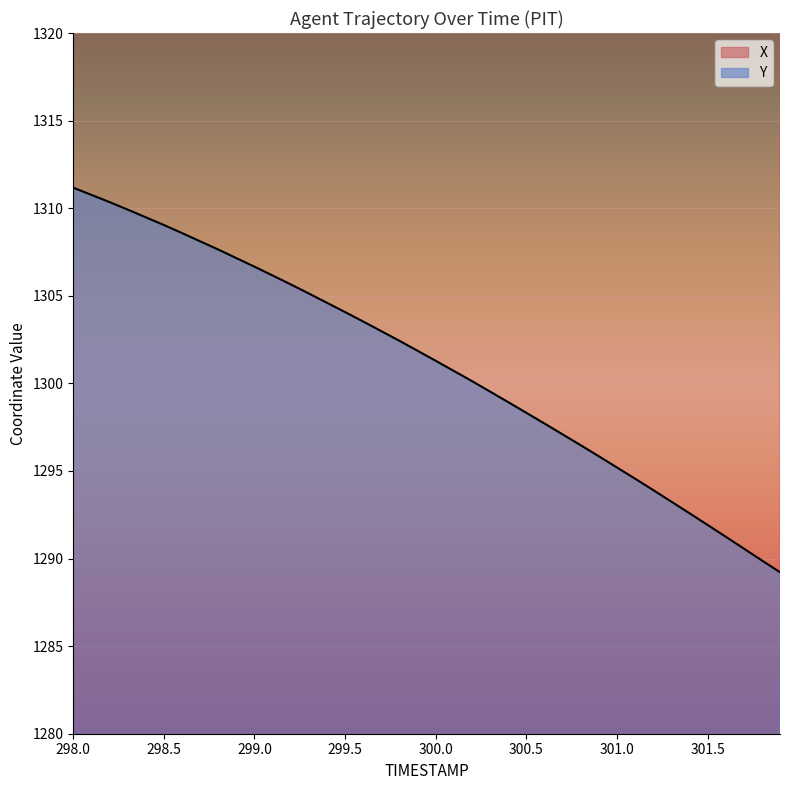

What are all the series names shown in the legend?

X, Y